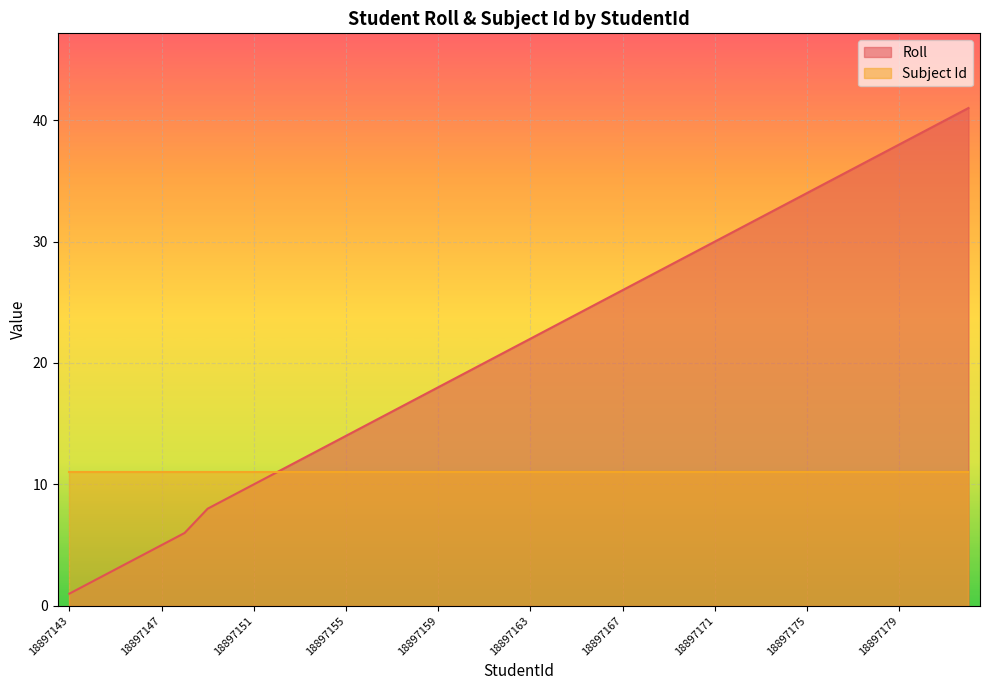

At 18897167, list the series in order from largest to smallest.

Roll, Subject Id